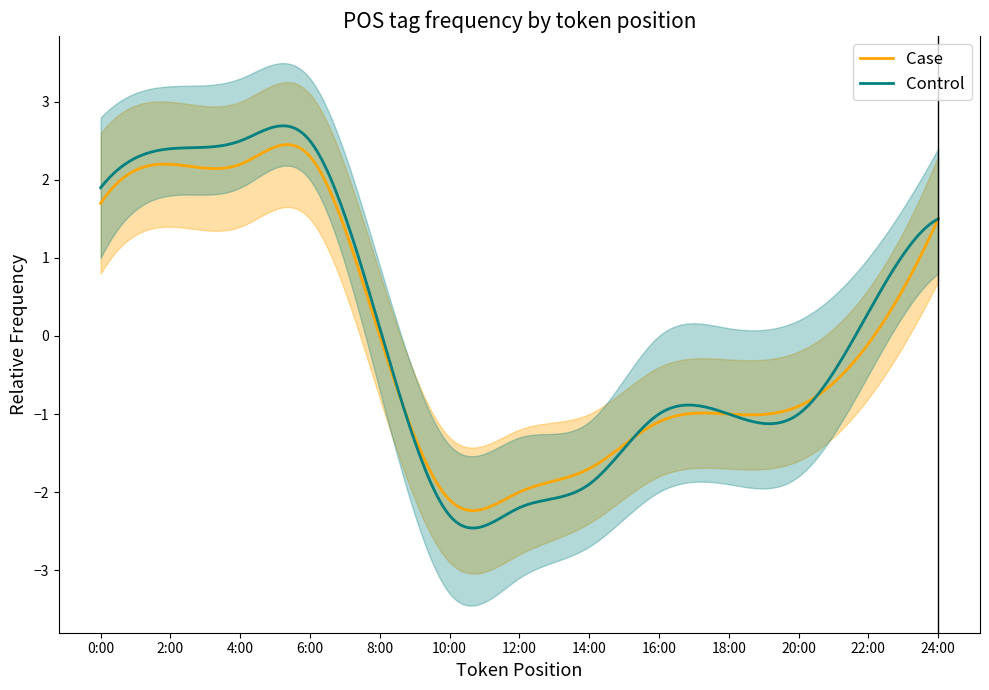

Count the number of data series in this chart.

2